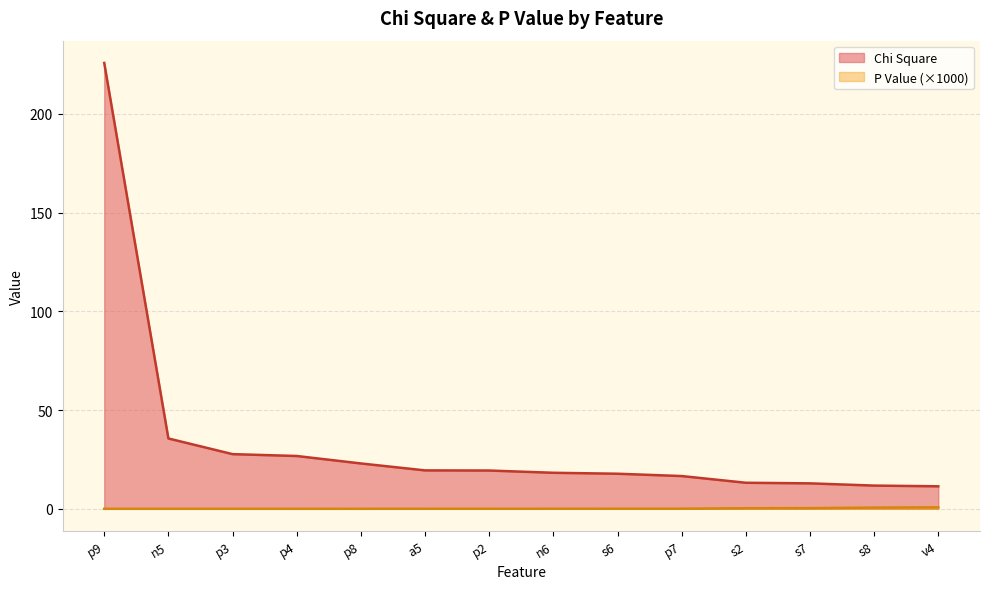

Is it true that P Value equals 0.0 at s6?

False